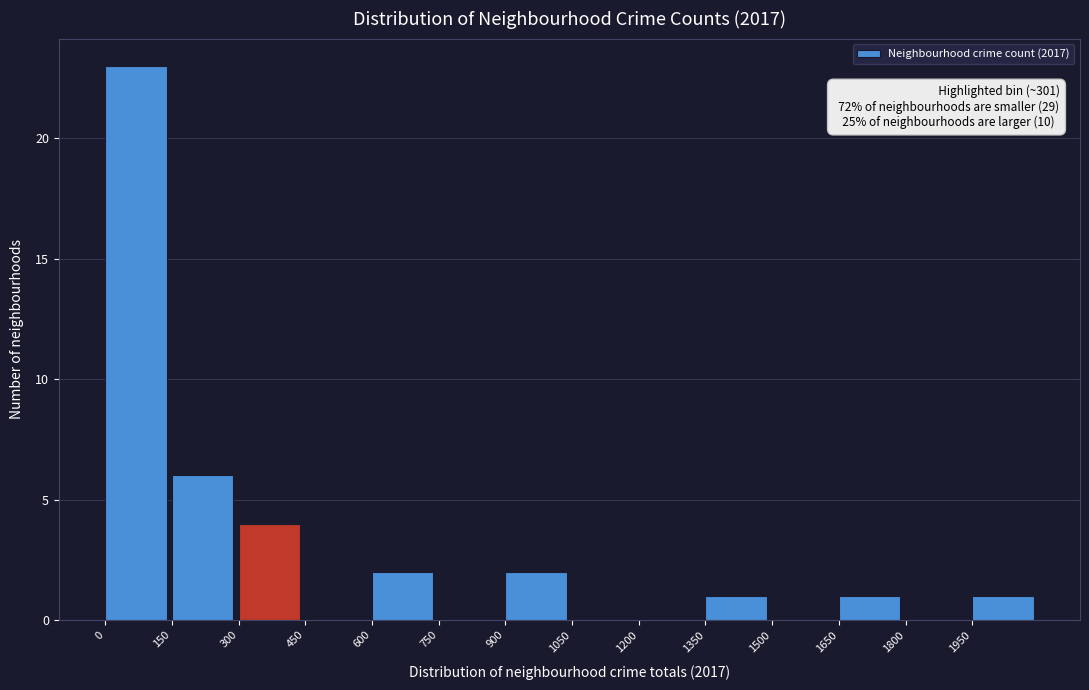

Which range on the x-axis has the tallest bar?

0 to 150